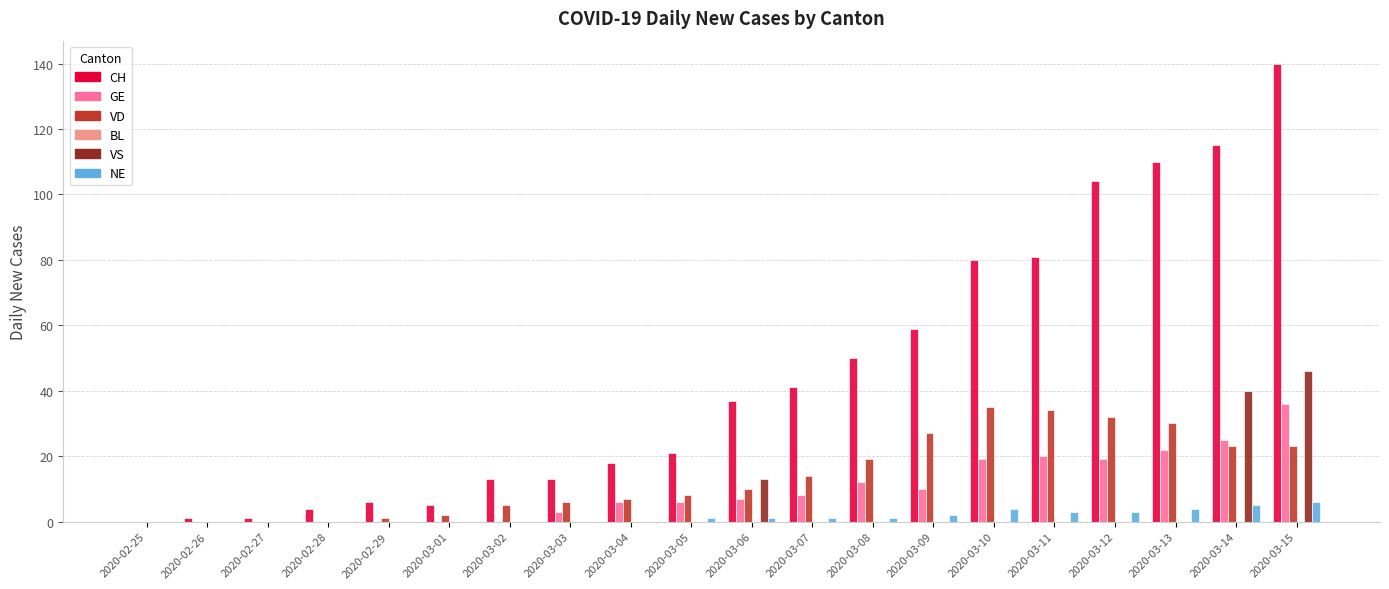

The value of CH at 2020-03-14 is 115. True or false?

True